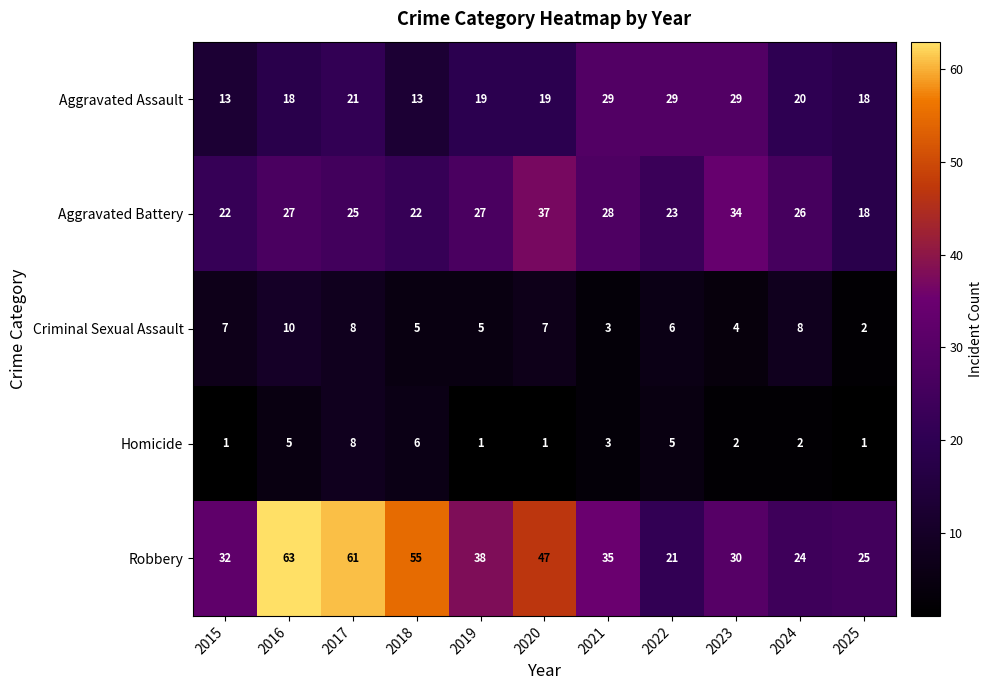

At 2015, list the series in order from largest to smallest.

Robbery, Aggravated Battery, Aggravated Assault, Criminal Sexual Assault, Homicide